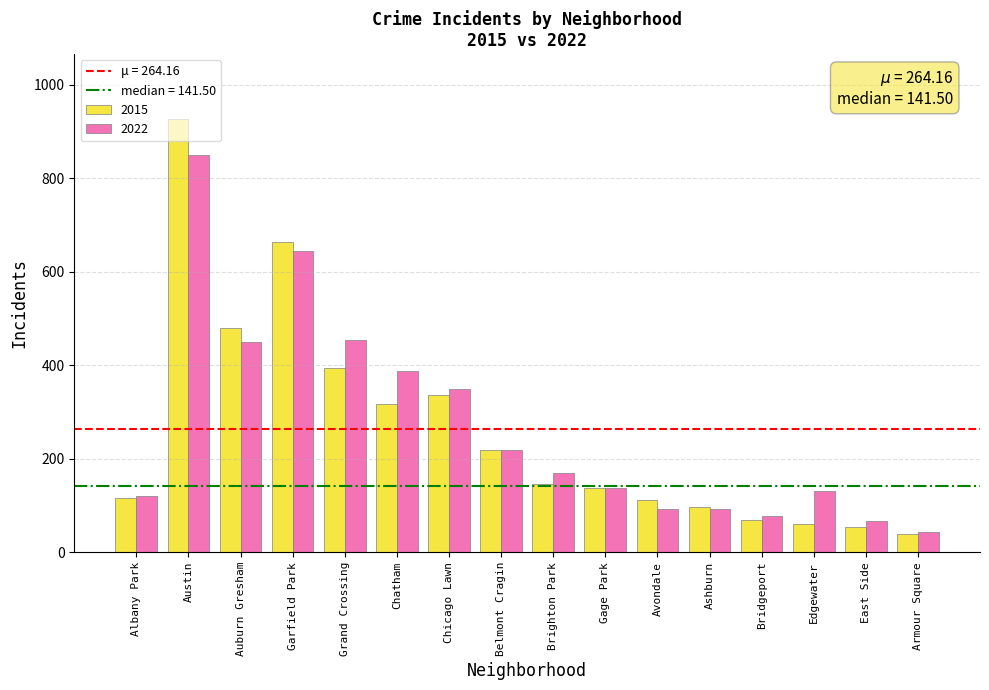

What is the total value across all series at Bridgeport?

147